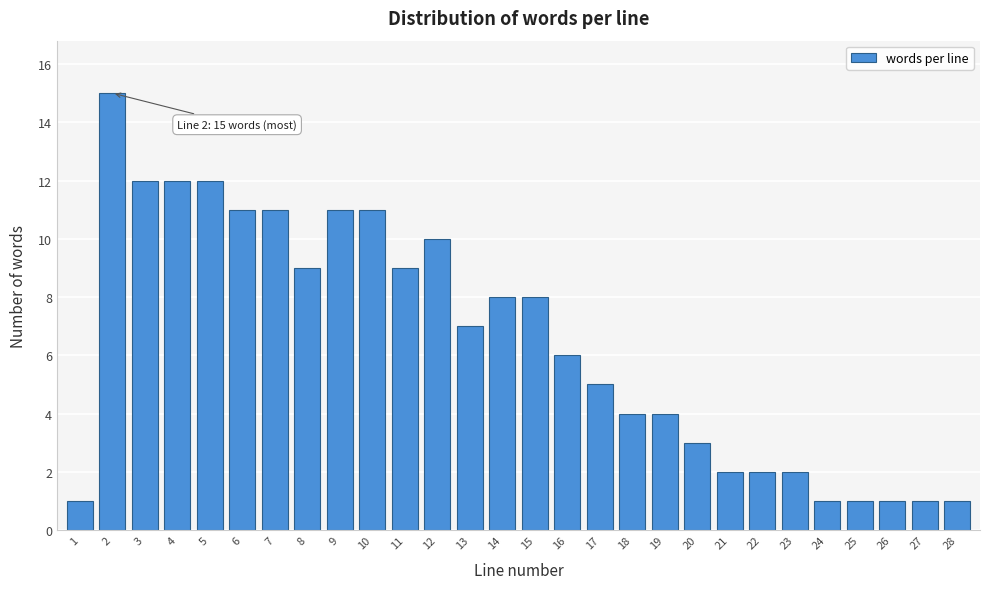

Reading left to right, extract all data points from this chart.

1=1	2=15	3=12	4=12	5=12	6=11	7=11	8=9	9=11	10=11	11=9	12=10	13=7	14=8	15=8	16=6	17=5	18=4	19=4	20=3	21=2	22=2	23=2	24=1	25=1	26=1	27=1	28=1